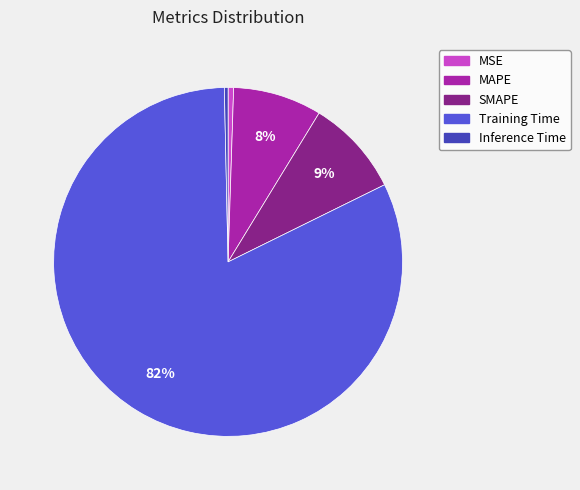

How many slices are in this pie chart?

5